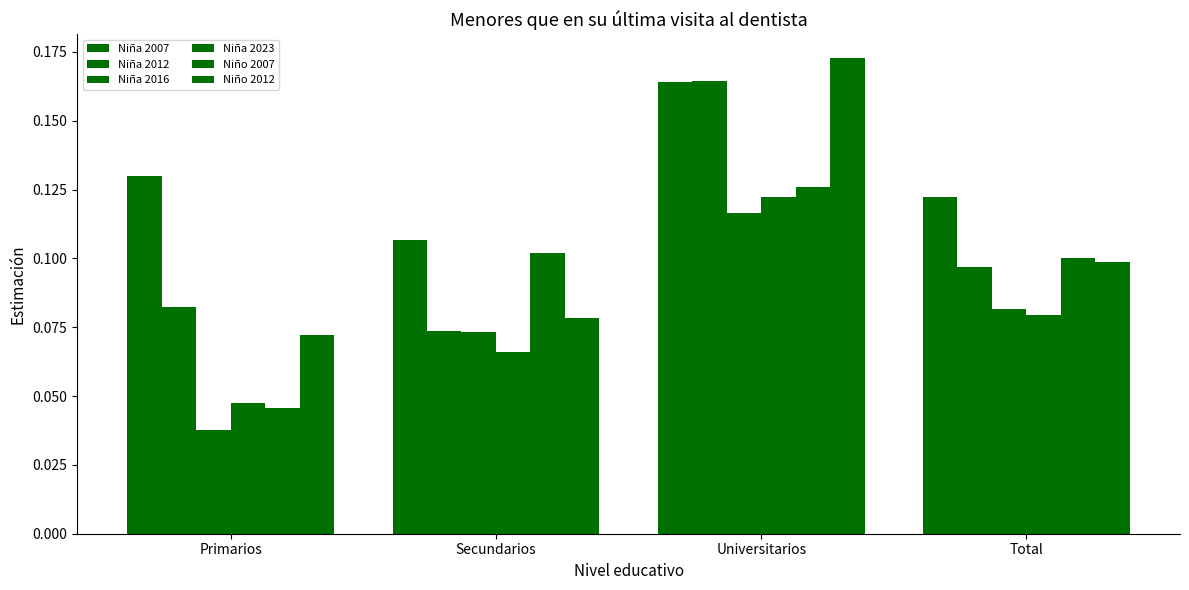

How many series are shown in this chart?

6